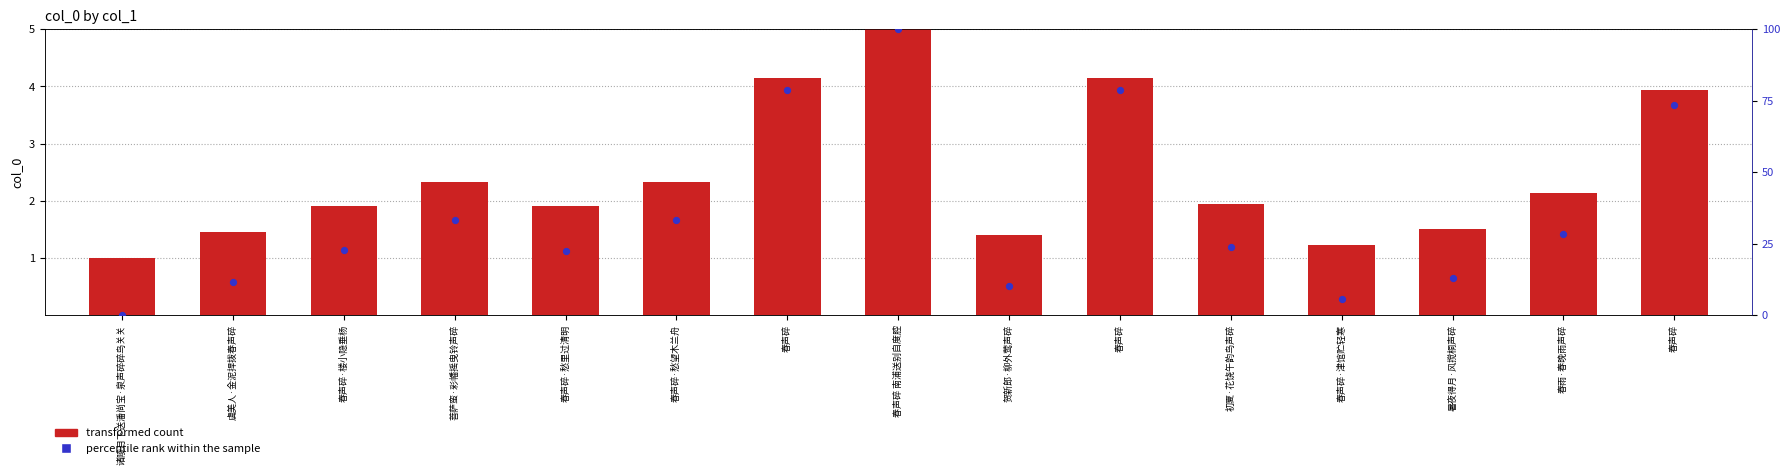

Is the value of percentile rank within the sample at 贺新郎·柳外莺声碎 greater than the value of transformed count at 春声碎·愁望木兰舟?

Yes